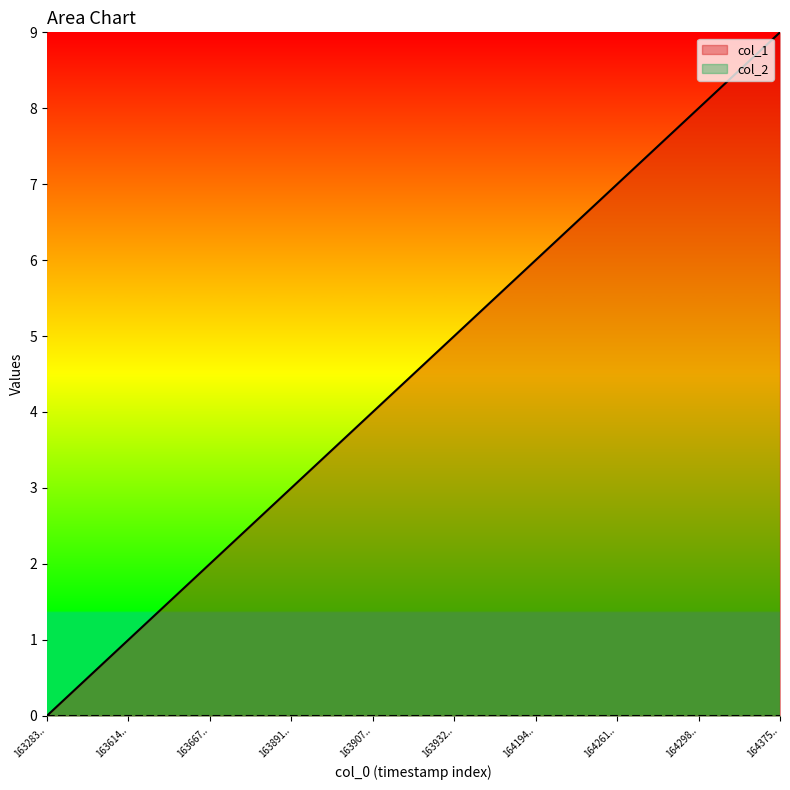

What is the difference between the second highest and second lowest values?

7